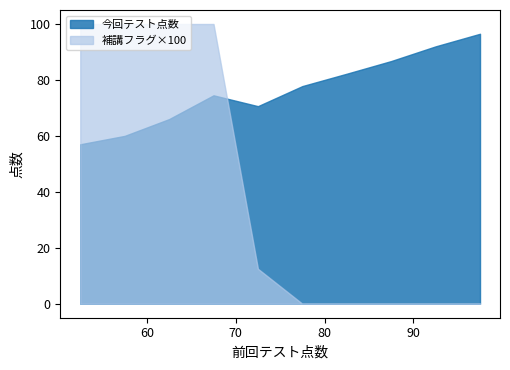

True or false: 今回テスト点数 has a value of 98 at 26.

False